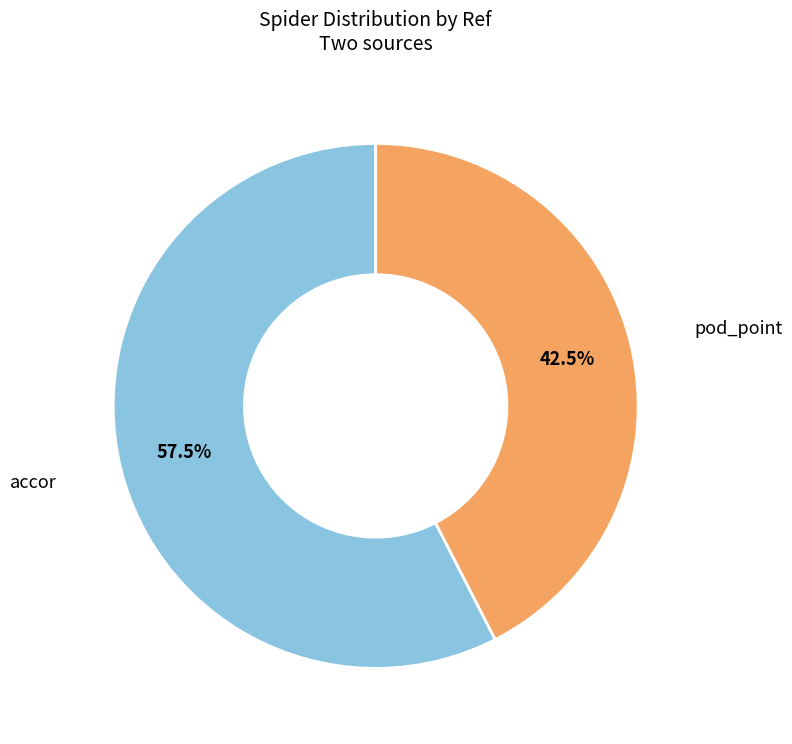

Is there any slice that represents more than half of the pie?

Yes